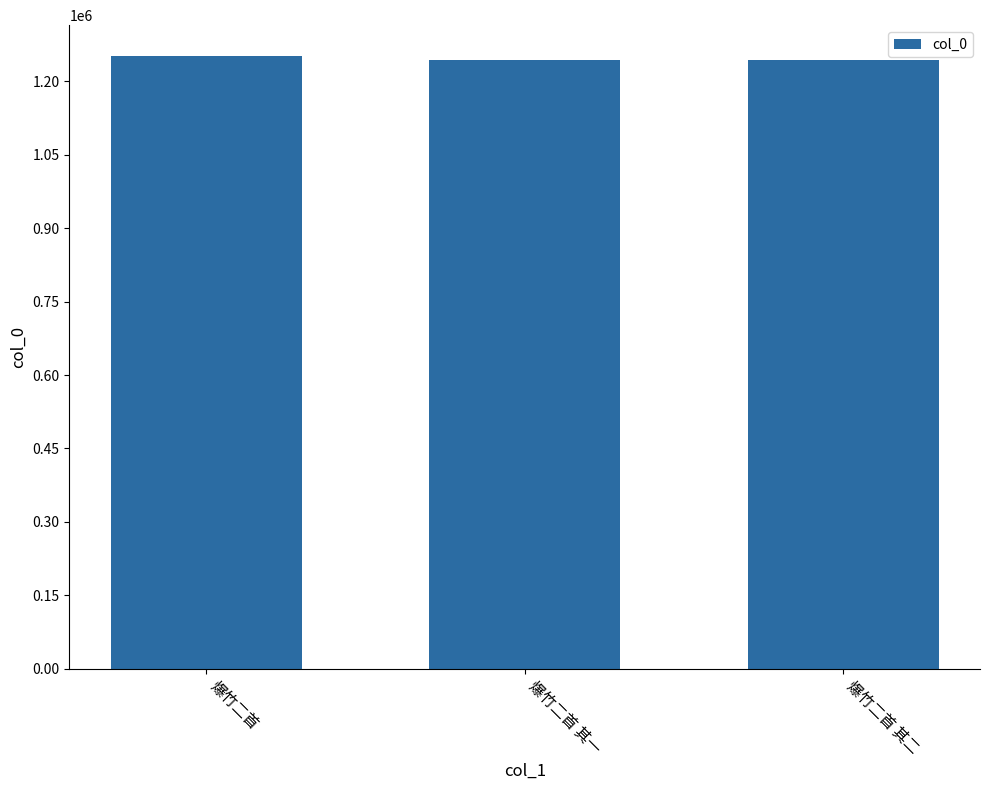

What is the sum of all values?

3739720